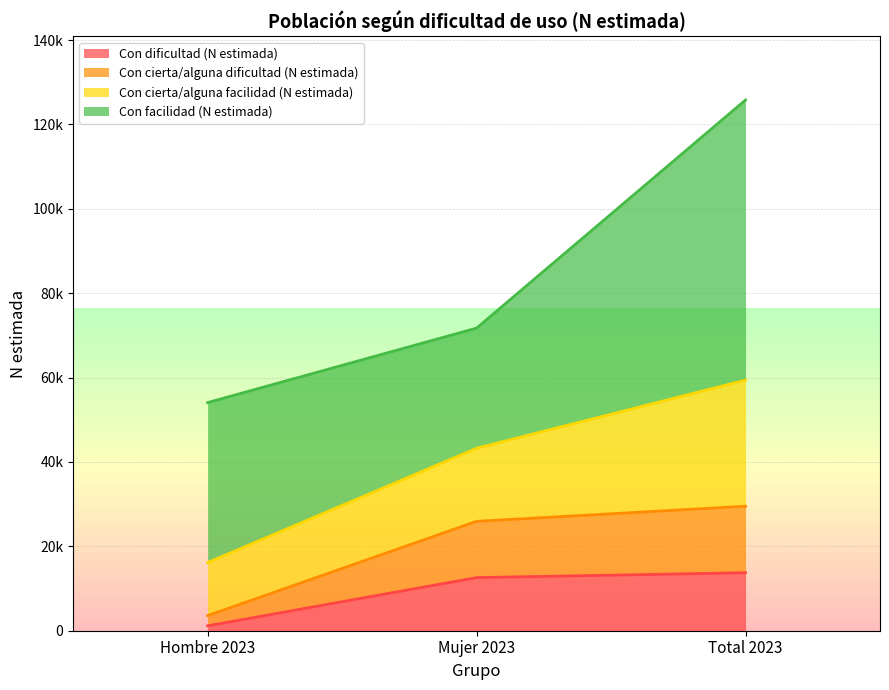

Rank the categories by Con dificultad (N estimada) value from lowest to highest.

Hombre 2023, Mujer 2023, Total 2023